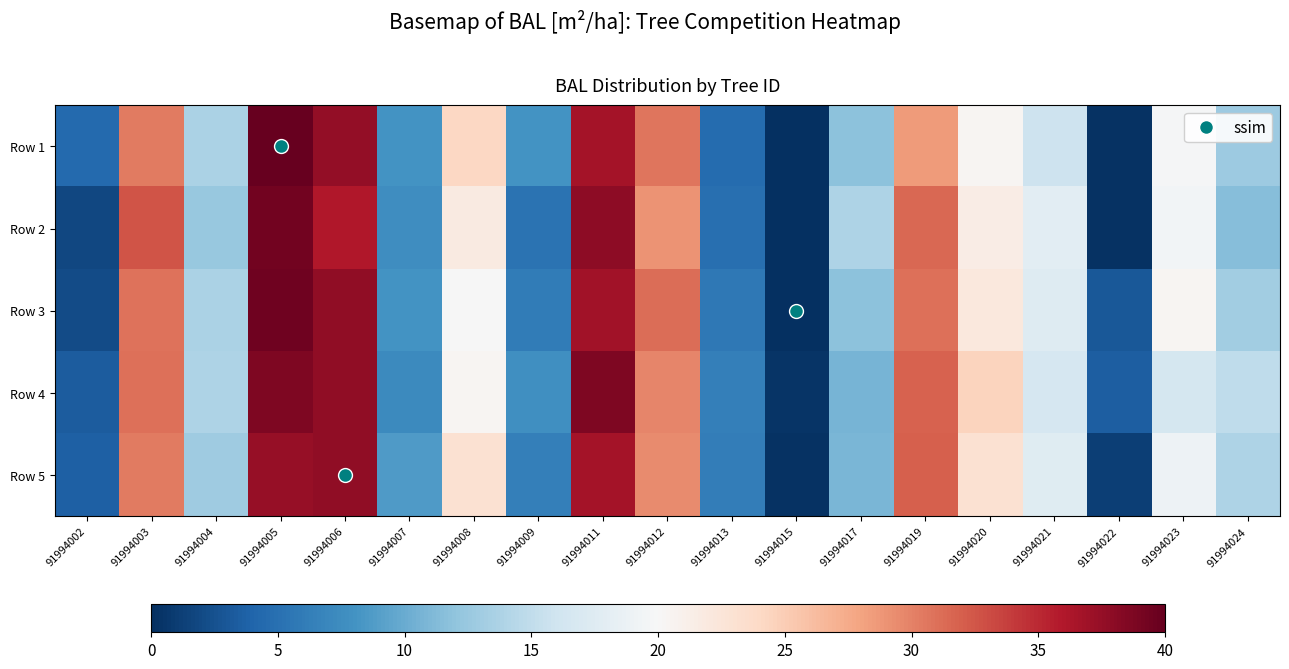

Reading left to right, transcribe all the data shown in this chart.

Row 1: 91994002=4.4	91994003=30.5	91994004=13.7	91994005=41.5	91994006=37.6	91994007=8.0	91994008=24.1	91994009=8.0	91994011=36.6	91994012=30.7	91994013=4.6	91994015=0.0	91994017=11.7	91994019=28.6	91994020=20.3	91994021=15.9	91994022=0.3	91994023=19.7	91994024=12.8
Row 2: 91994002=1.7	91994003=32.6	91994004=12.4	91994005=39.3	91994006=36.0	91994007=7.6	91994008=21.9	91994009=5.3	91994011=37.8	91994012=29.1	91994013=4.9	91994015=0.0	91994017=13.9	91994019=31.4	91994020=21.5	91994021=17.8	91994022=0.2	91994023=19.5	91994024=11.5
Row 3: 91994002=2.0	91994003=30.9	91994004=13.6	91994005=39.4	91994006=37.8	91994007=8.0	91994008=19.9	91994009=6.0	91994011=36.8	91994012=31.1	91994013=5.7	91994015=0.0	91994017=11.7	91994019=31.0	91994020=22.1	91994021=17.5	91994022=3.1	91994023=20.4	91994024=13.1
Row 4: 91994002=3.3	91994003=31.0	91994004=13.8	91994005=38.7	91994006=37.8	91994007=7.2	91994008=20.5	91994009=7.7	91994011=38.7	91994012=29.8	91994013=6.3	91994015=0.4	91994017=10.7	91994019=31.8	91994020=24.5	91994021=16.7	91994022=3.5	91994023=16.5	91994024=15.0
Row 5: 91994002=3.7	91994003=30.4	91994004=12.8	91994005=37.4	91994006=37.8	91994007=8.7	91994008=23.0	91994009=6.4	91994011=36.6	91994012=29.4	91994013=6.1	91994015=0.3	91994017=10.9	91994019=31.9	91994020=23.0	91994021=17.6	91994022=1.2	91994023=18.9	91994024=13.8